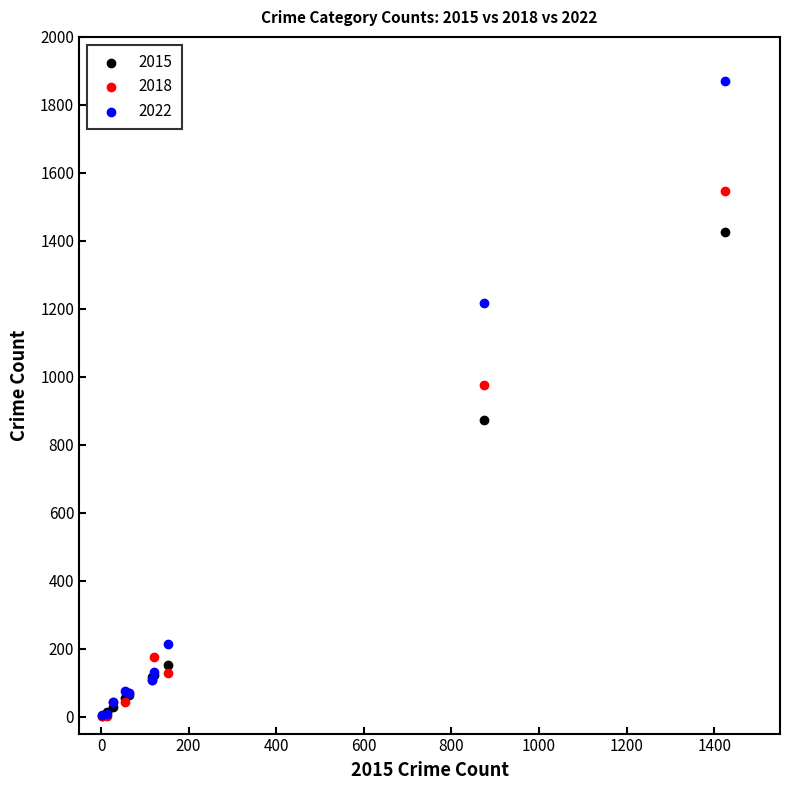

What are all the series names shown in the legend?

2015, 2018, 2022